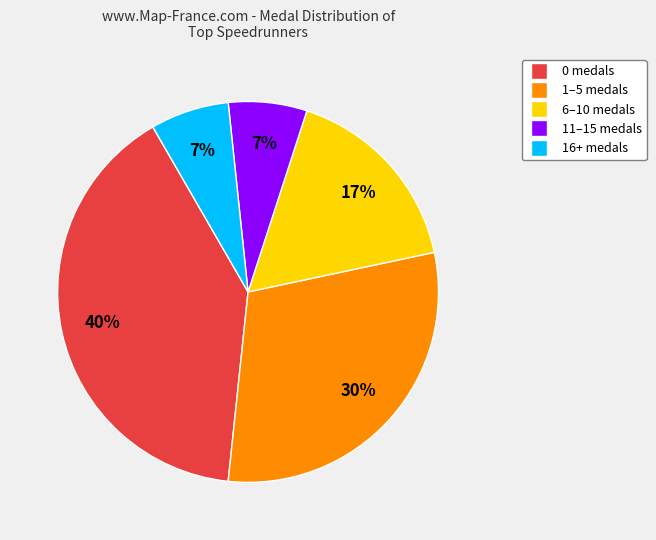

Is there a majority slice in this chart?

No